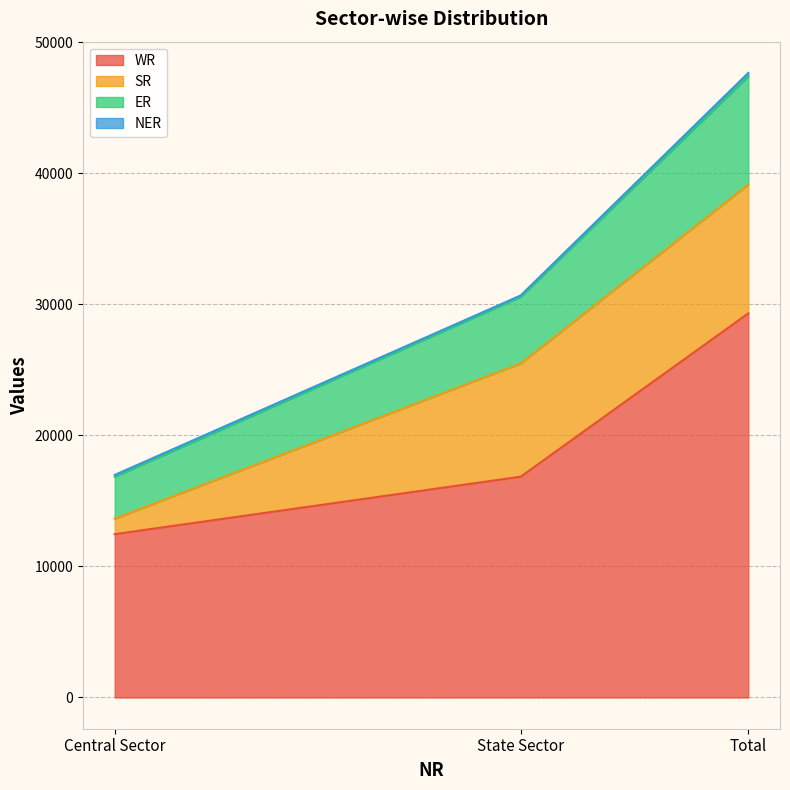

True or false: WR has a value of 29321 at Total.

True